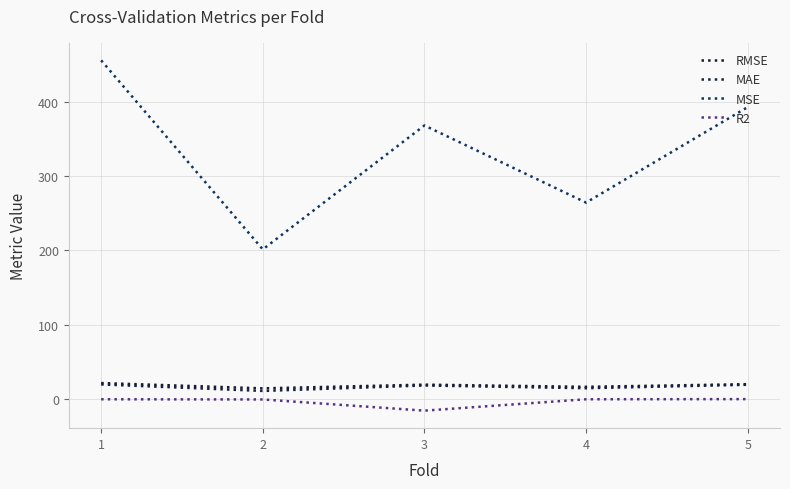

Between 1 and 3, which series saw the biggest shift?

MSE